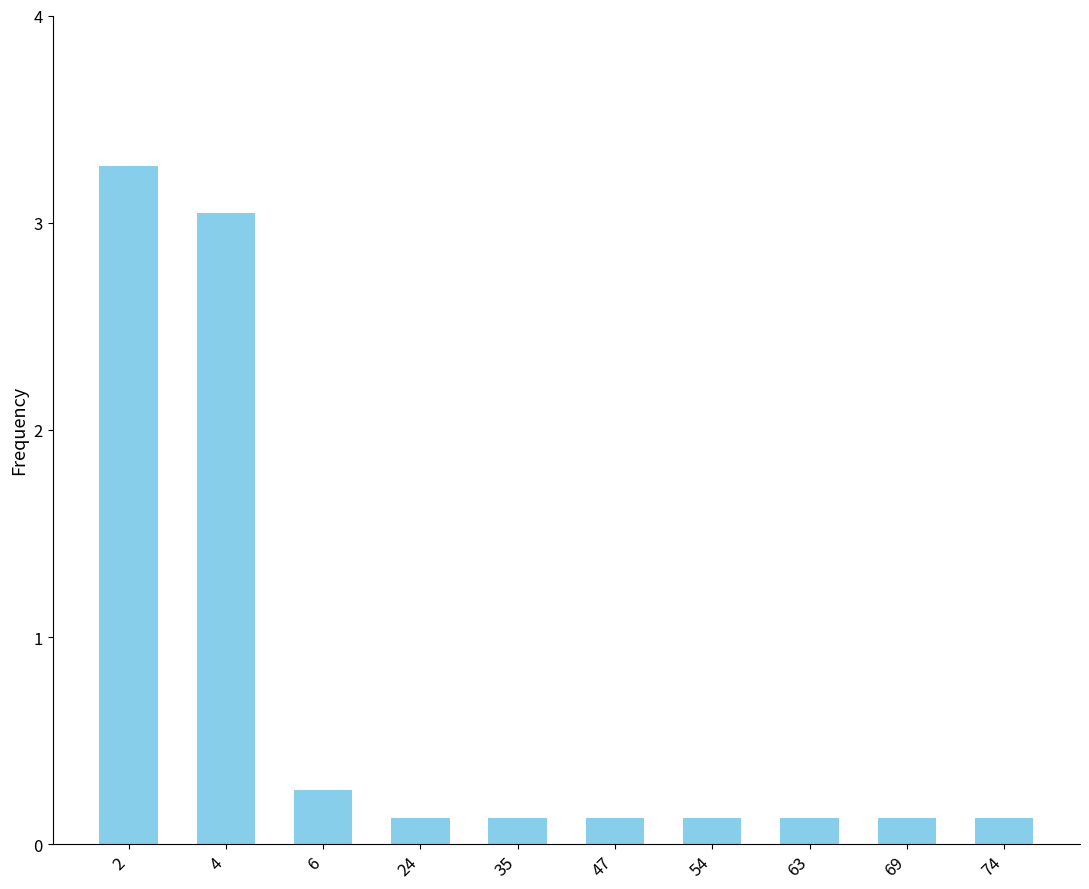

What is the average value?

0.7